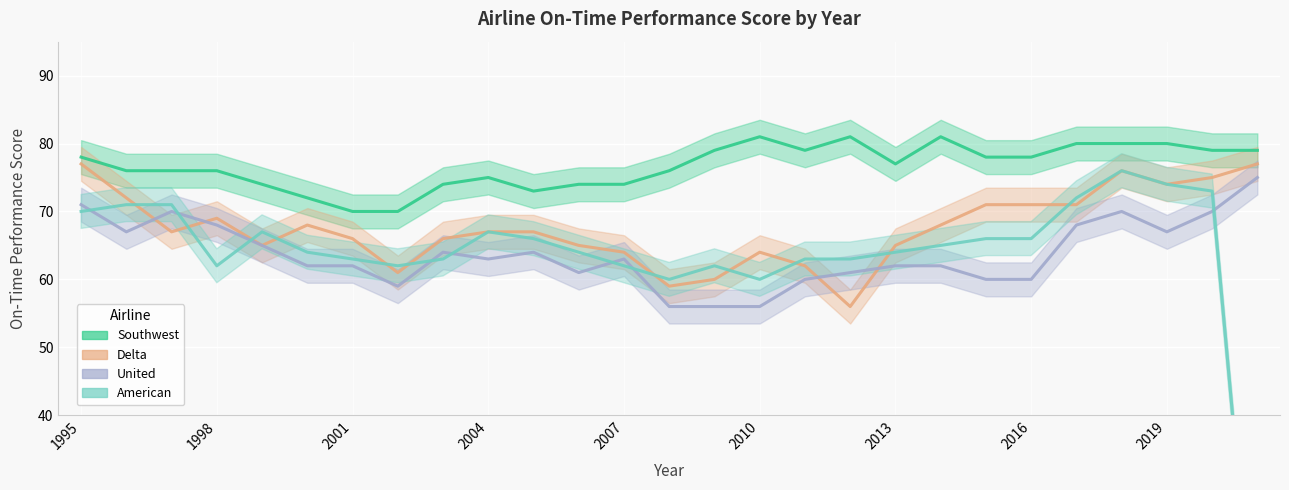

What is the sum of the Southwest values at 2016 and 1995?

156